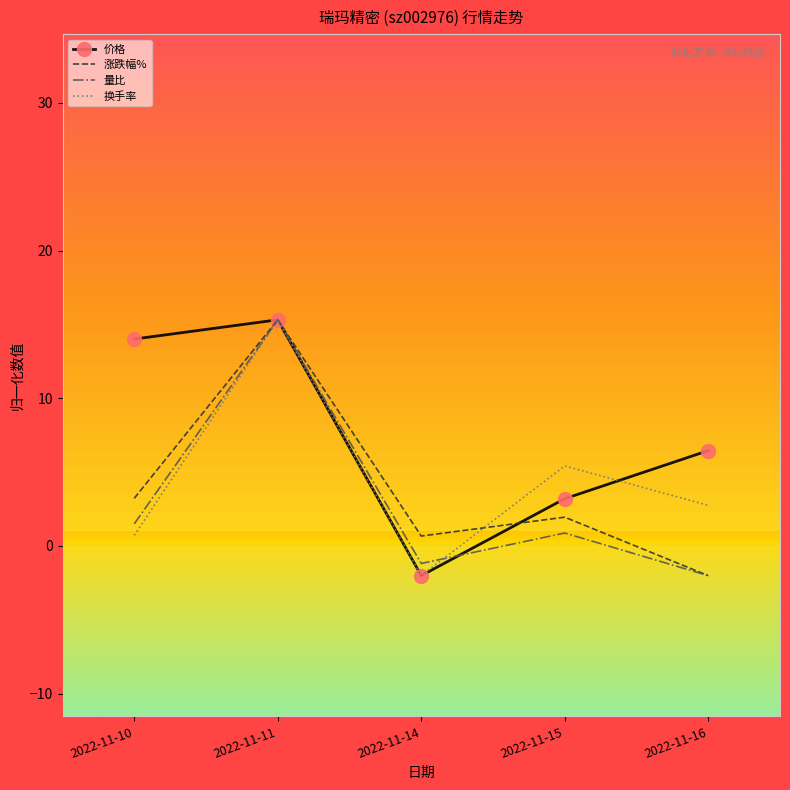

After their last crossing, which series has the higher values: 涨跌幅% or 换手率?

换手率